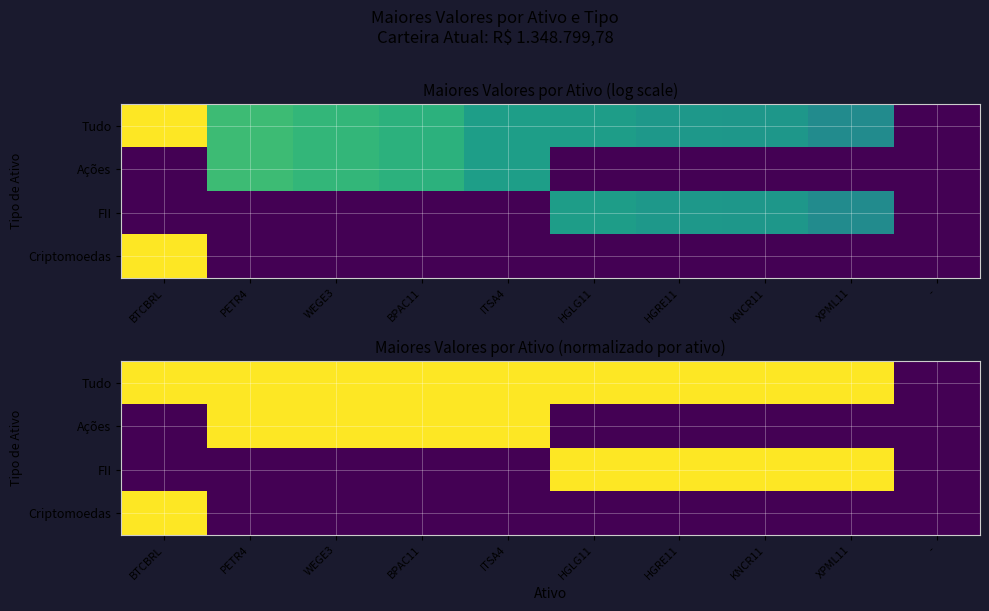

At which label is Tudo closest to 0?

-